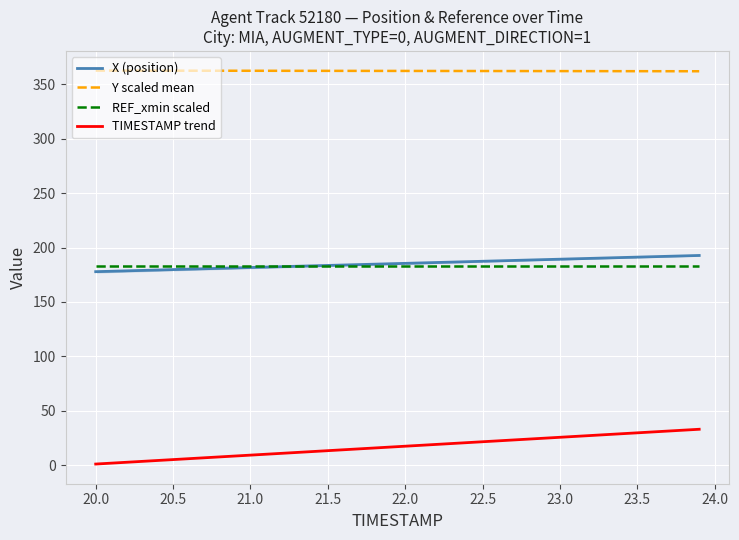

What is the greatest value displayed?

362.7